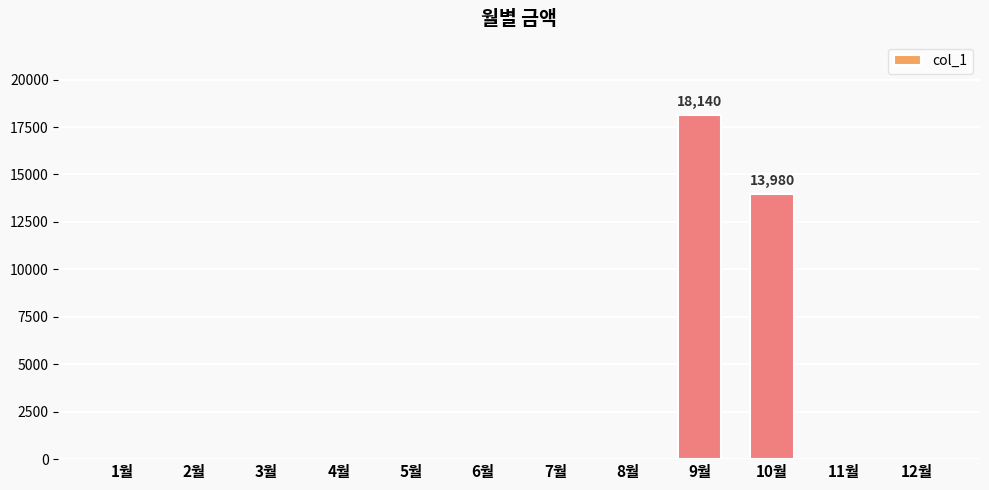

Where is the data nearest to the value 9070?

10월